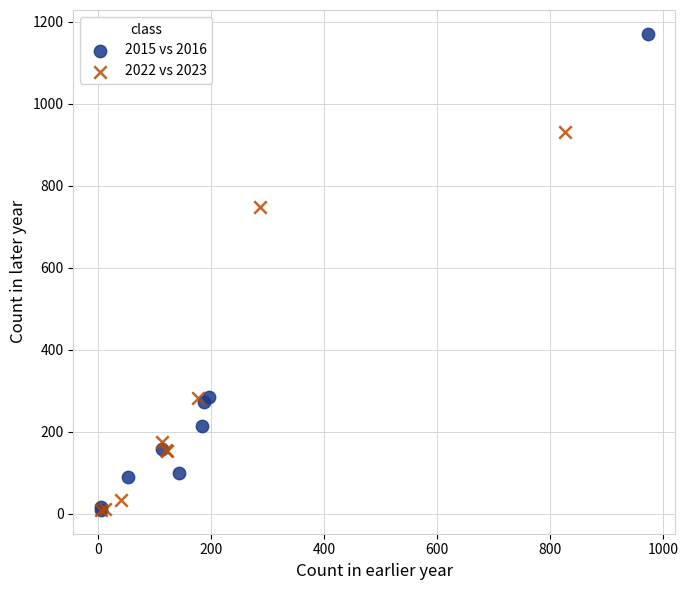

What are all the series names shown in the legend?

2015 vs 2016, 2022 vs 2023